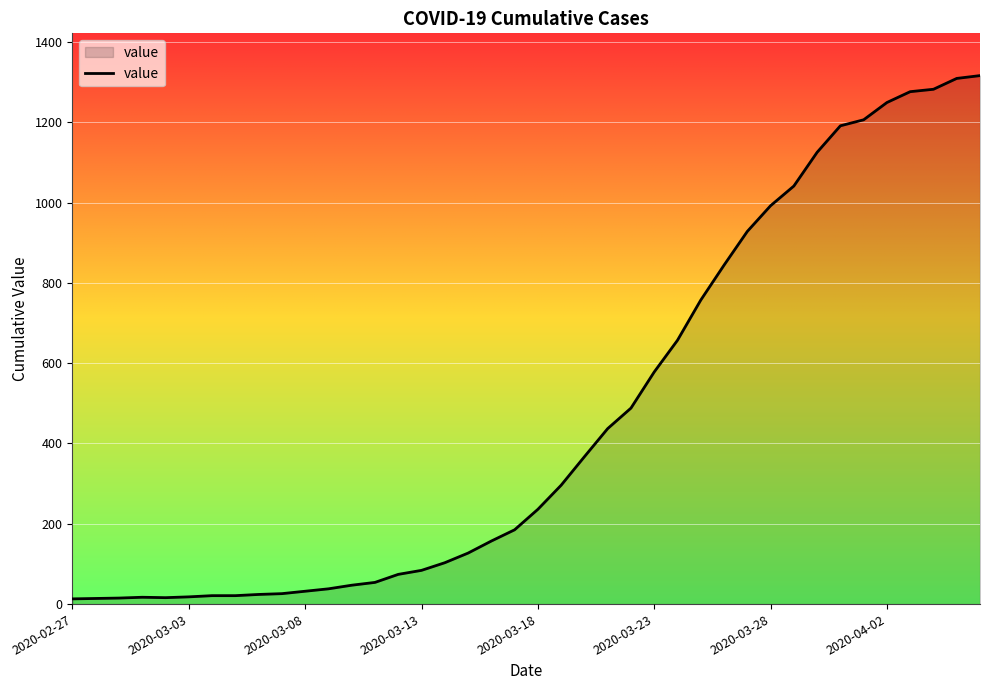

What is the difference between the maximum and minimum values?

1303